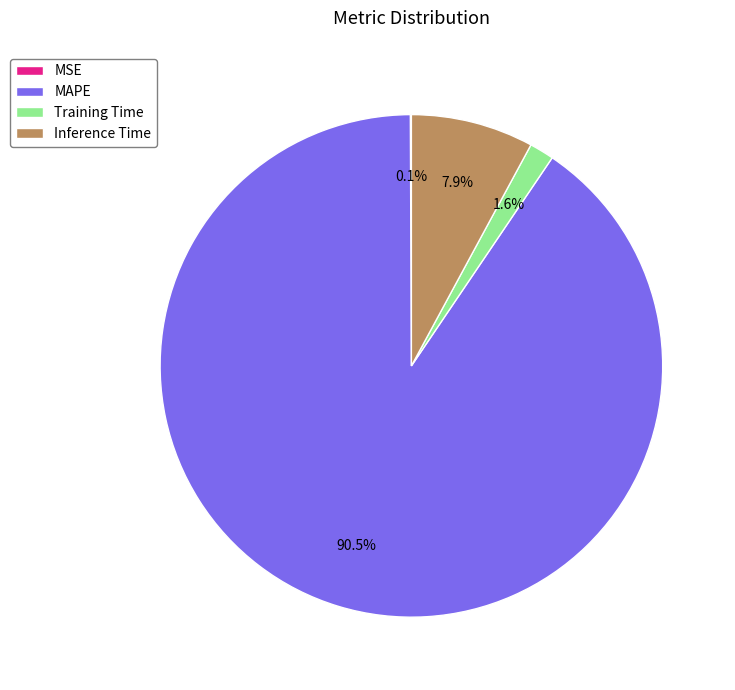

Does Inference Time account for over 50% of the chart?

No